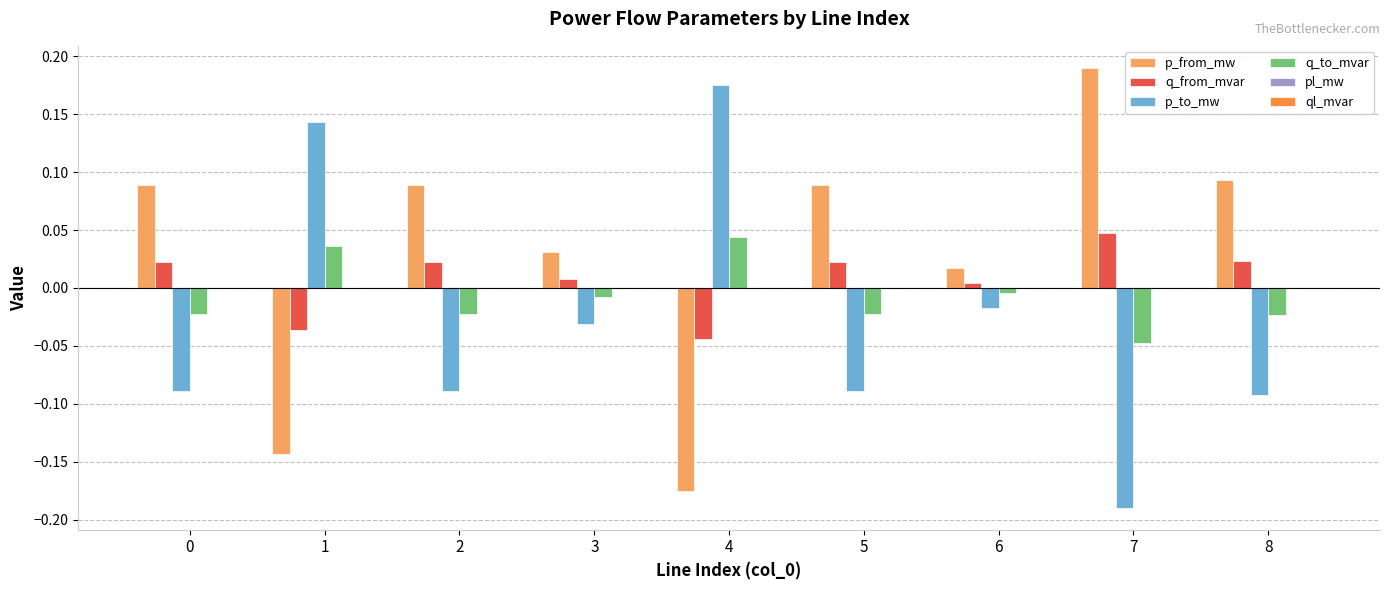

Is the value of q_to_mvar at 2 greater than the value of p_to_mw at 1?

No